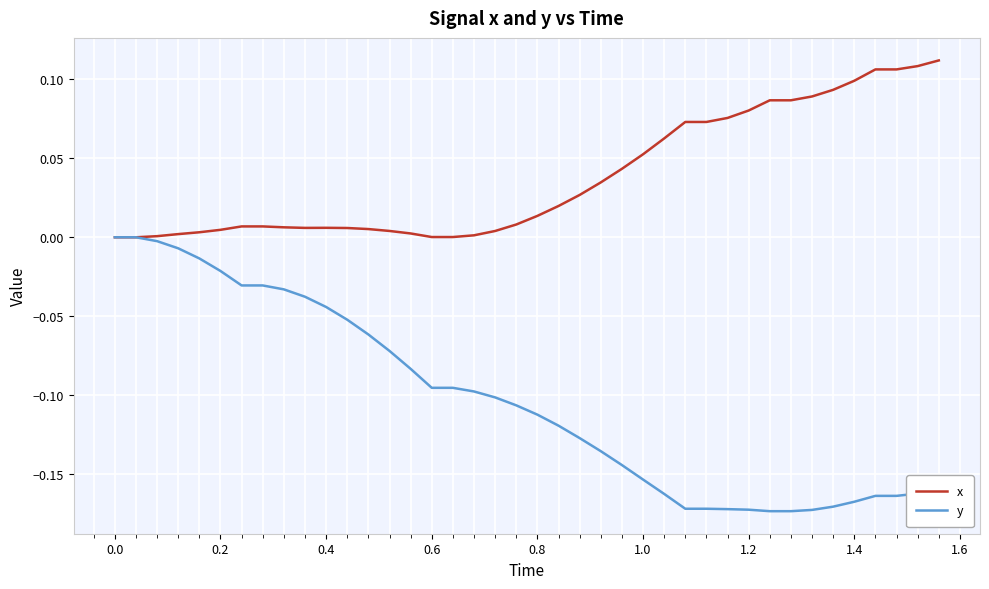

Rank the series by their maximum value, from lowest to highest.

y, x